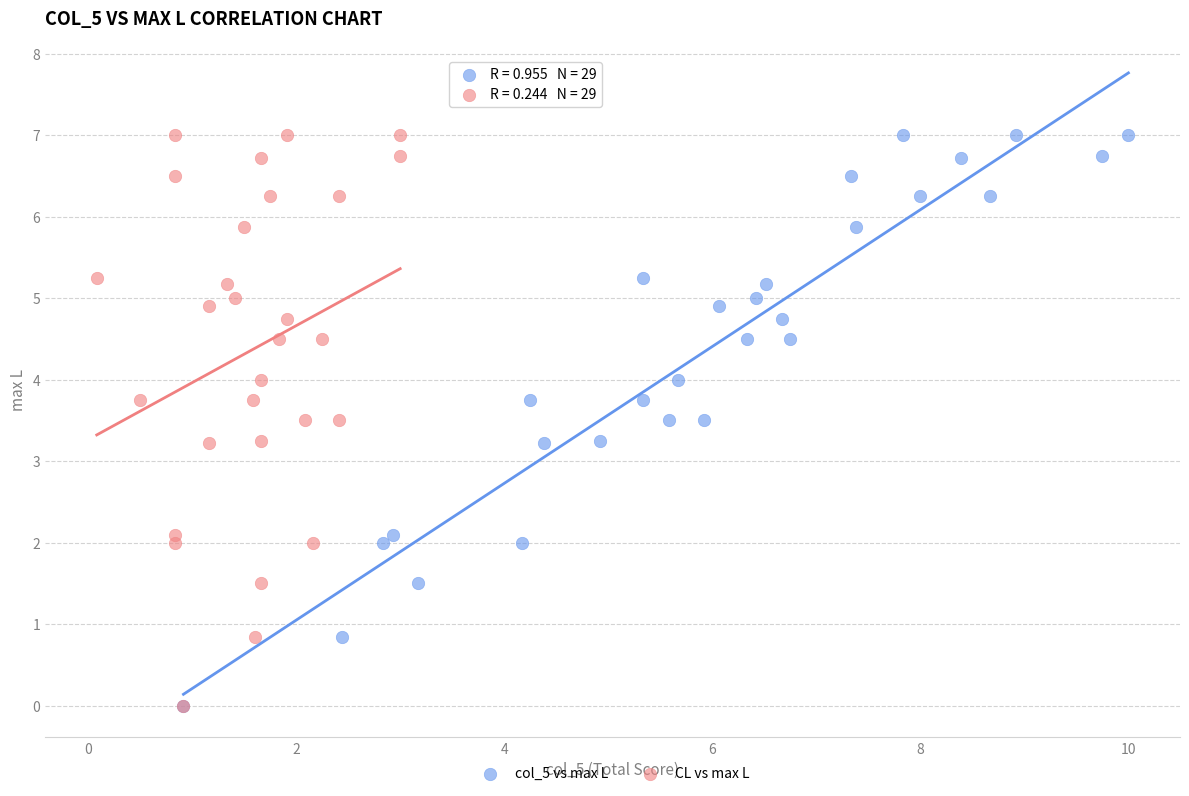

What are all the series names shown in the legend?

col_5 vs max L, CL vs max L